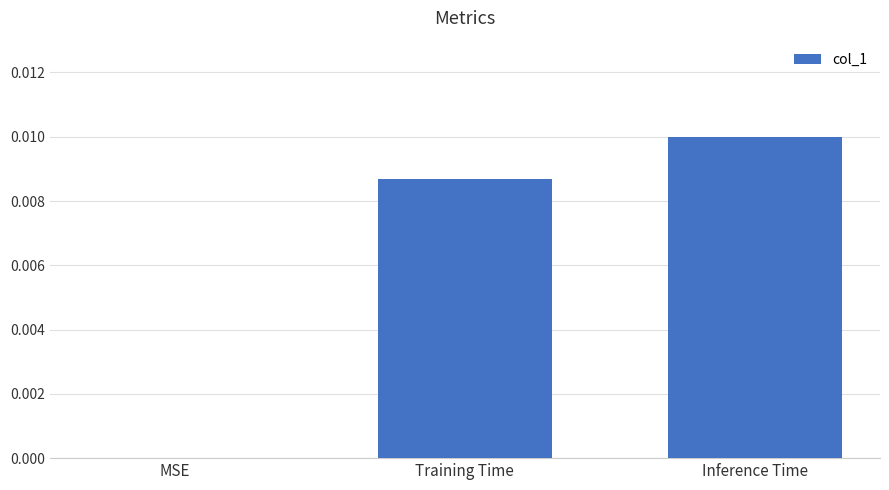

True or false: the data shows 0.0 at Training Time.

True